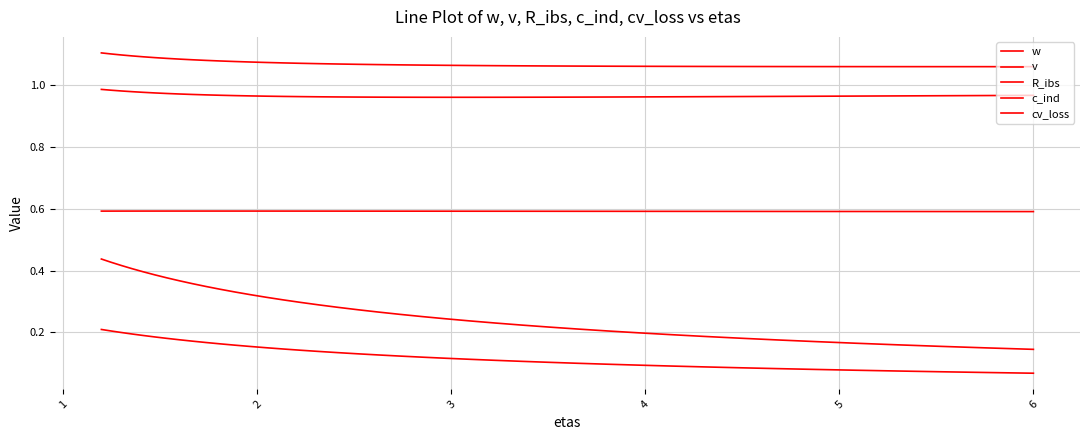

The v series shows 0.3 at 14. True or false?

False